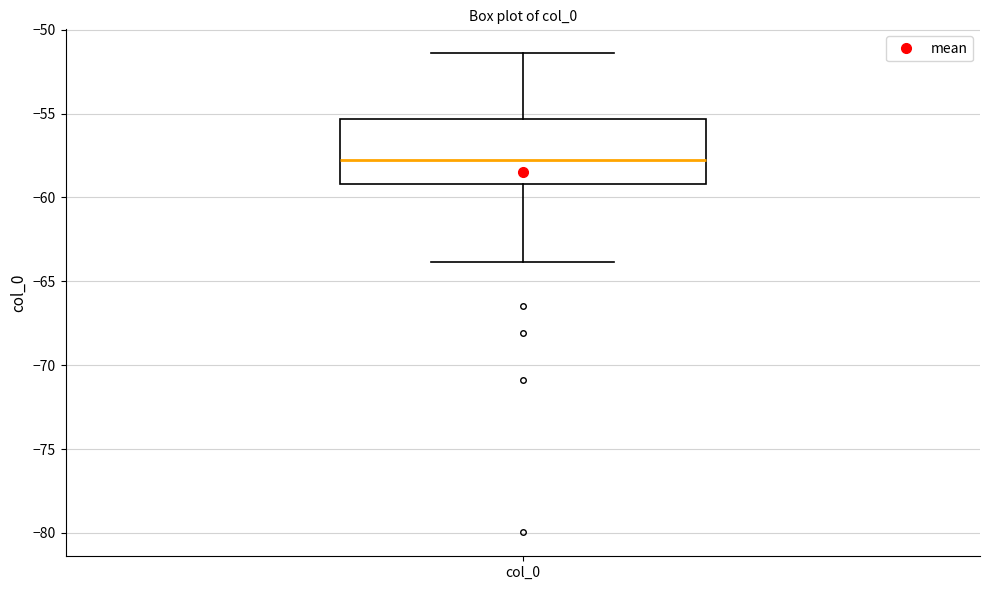

Transcribe this box plot: give where the median line is, the range the box spans, and where the two whiskers end, as read against the y-axis. The values are not printed on the chart, so give them approximately, as read against the axis.

median -58.0, box -59.0 to -55.5, whiskers -64.0 to -51.5